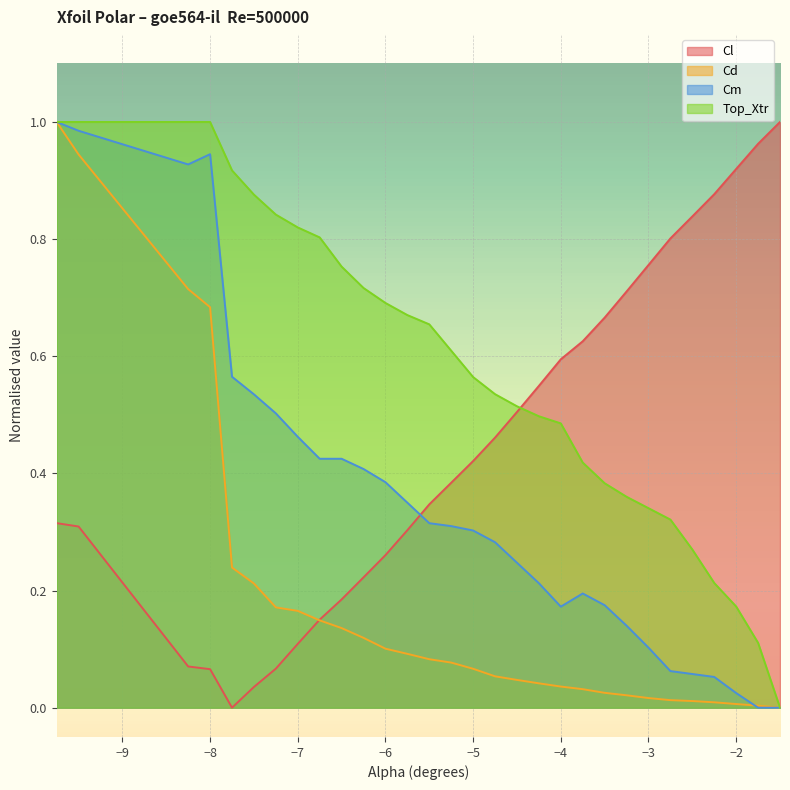

Reading left to right, transcribe all the data shown in this chart.

Cl: -9.75=0.3	-9.5=0.3	-8.25=0.1	-8.0=0.1	-7.75=0.0	-7.5=0.0	-7.25=0.1	-7.0=0.1	-6.75=0.2	-6.5=0.2	-6.25=0.2	-6.0=0.3	-5.75=0.3	-5.5=0.3	-5.25=0.4	-5.0=0.4	-4.75=0.5	-4.5=0.5	-4.25=0.5	-4.0=0.6	-3.75=0.6	-3.5=0.7	-3.25=0.7	-3.0=0.8	-2.75=0.8	-2.5=0.8	-2.25=0.9	-2.0=0.9	-1.75=1.0	-1.5=1.0
Cd: -9.75=1.0	-9.5=0.9	-8.25=0.7	-8.0=0.7	-7.75=0.2	-7.5=0.2	-7.25=0.2	-7.0=0.2	-6.75=0.1	-6.5=0.1	-6.25=0.1	-6.0=0.1	-5.75=0.1	-5.5=0.1	-5.25=0.1	-5.0=0.1	-4.75=0.1	-4.5=0.0	-4.25=0.0	-4.0=0.0	-3.75=0.0	-3.5=0.0	-3.25=0.0	-3.0=0.0	-2.75=0.0	-2.5=0.0	-2.25=0.0	-2.0=0.0	-1.75=0.0	-1.5=0.0
Cm: -9.75=1.0	-9.5=1.0	-8.25=0.9	-8.0=0.9	-7.75=0.6	-7.5=0.5	-7.25=0.5	-7.0=0.5	-6.75=0.4	-6.5=0.4	-6.25=0.4	-6.0=0.4	-5.75=0.3	-5.5=0.3	-5.25=0.3	-5.0=0.3	-4.75=0.3	-4.5=0.2	-4.25=0.2	-4.0=0.2	-3.75=0.2	-3.5=0.2	-3.25=0.1	-3.0=0.1	-2.75=0.1	-2.5=0.1	-2.25=0.1	-2.0=0.0	-1.75=0.0	-1.5=0.0
Top_Xtr: -9.75=1.0	-9.5=1.0	-8.25=1.0	-8.0=1.0	-7.75=0.9	-7.5=0.9	-7.25=0.8	-7.0=0.8	-6.75=0.8	-6.5=0.8	-6.25=0.7	-6.0=0.7	-5.75=0.7	-5.5=0.7	-5.25=0.6	-5.0=0.6	-4.75=0.5	-4.5=0.5	-4.25=0.5	-4.0=0.5	-3.75=0.4	-3.5=0.4	-3.25=0.4	-3.0=0.3	-2.75=0.3	-2.5=0.3	-2.25=0.2	-2.0=0.2	-1.75=0.1	-1.5=0.0